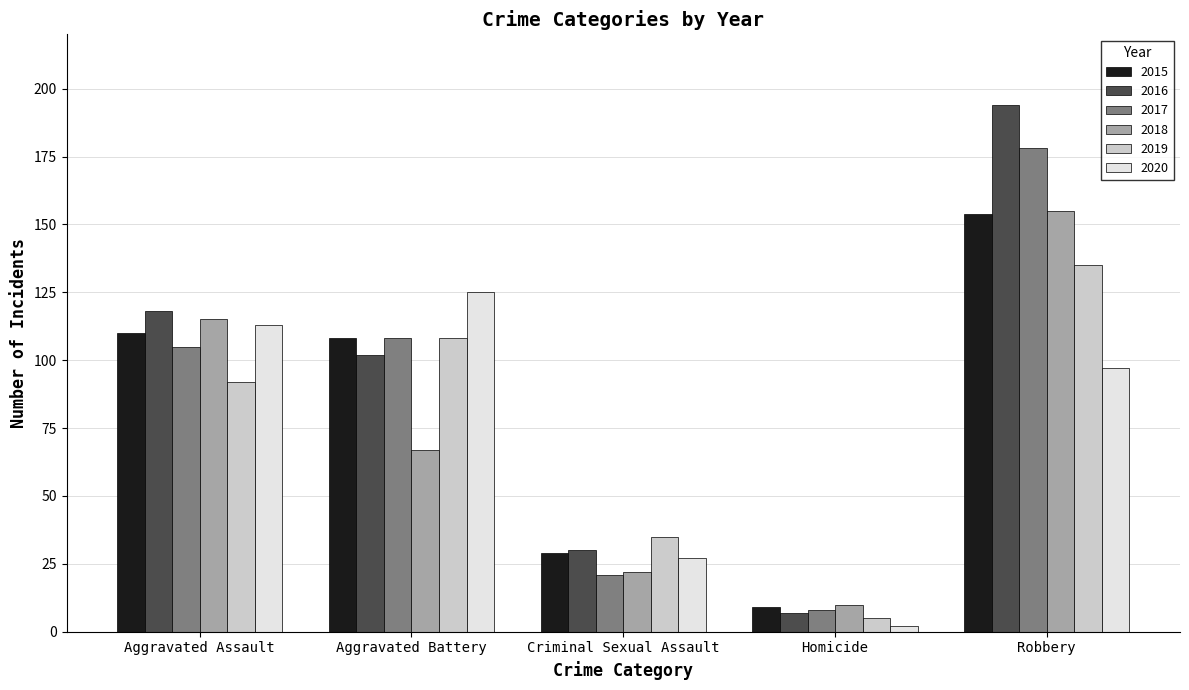

At which label is 2017 closest to 93?

Aggravated Assault